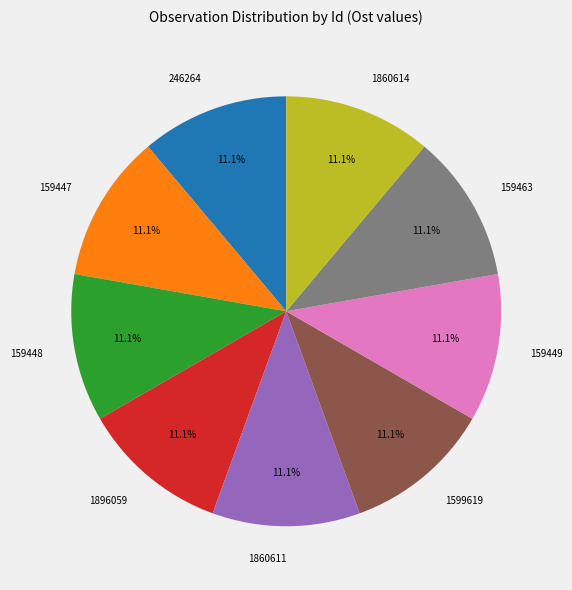

Is there a majority slice in this chart?

No